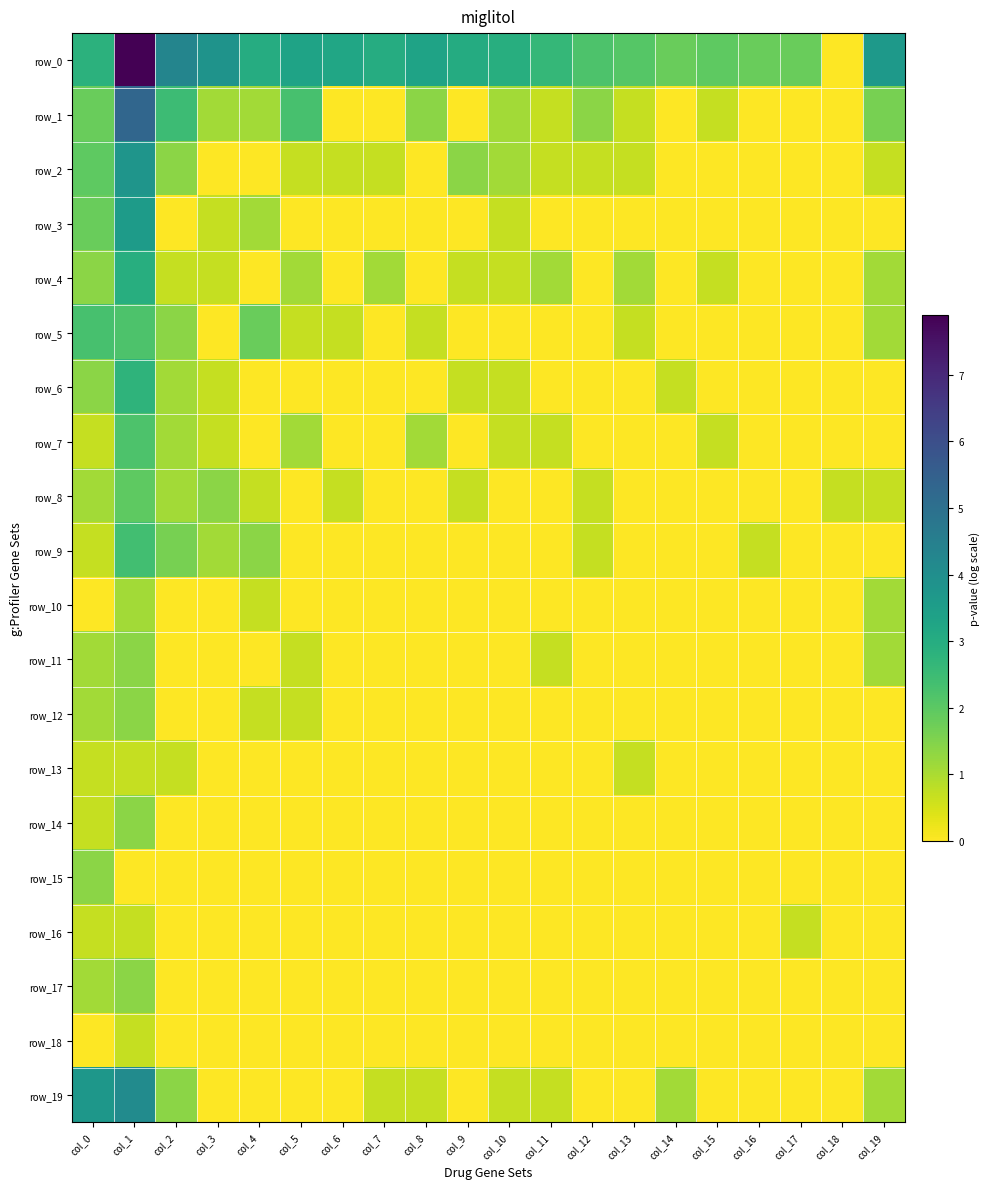

At how many categories does at least one series exceed 1?

19